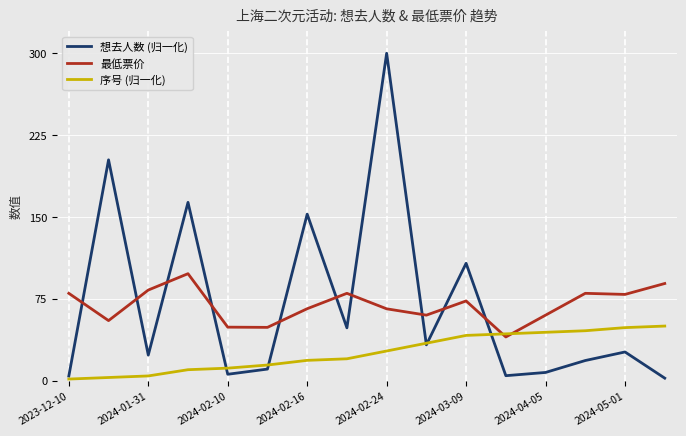

List the series in order of their peak value, highest first.

想去人数 (归一化), 最低票价, 序号 (归一化)